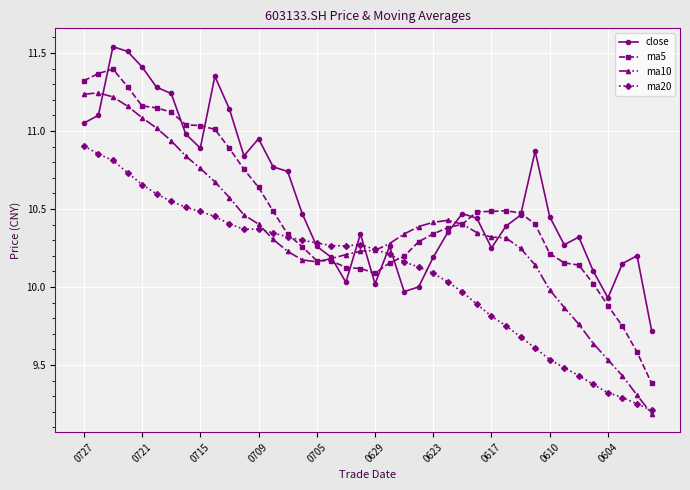

At how many categories does at least one series exceed 9?

40